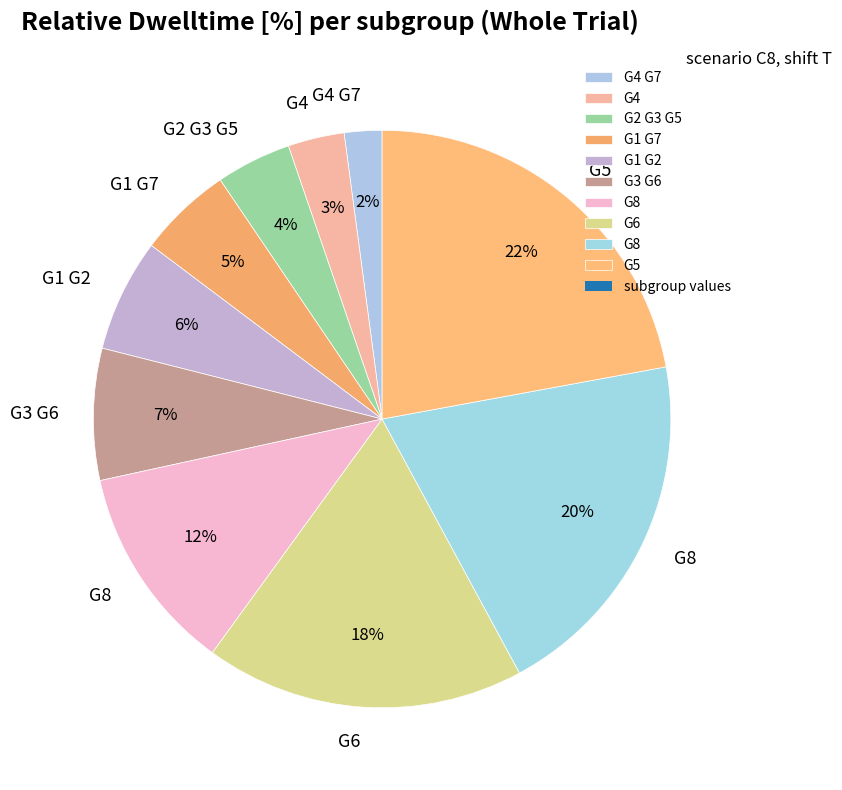

Count the number of slices in the pie.

10